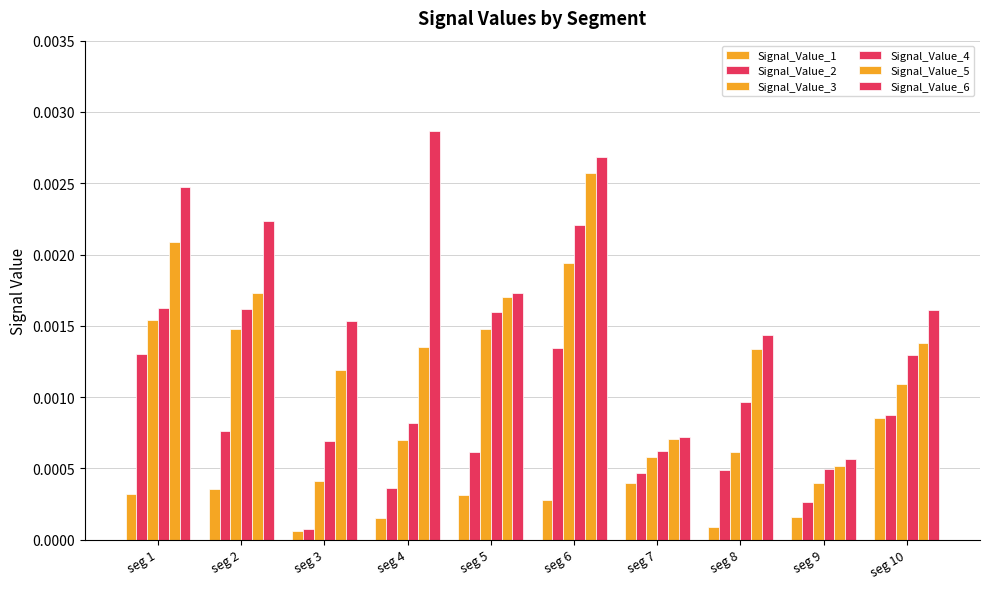

Does the chart contain stacked bars?

No